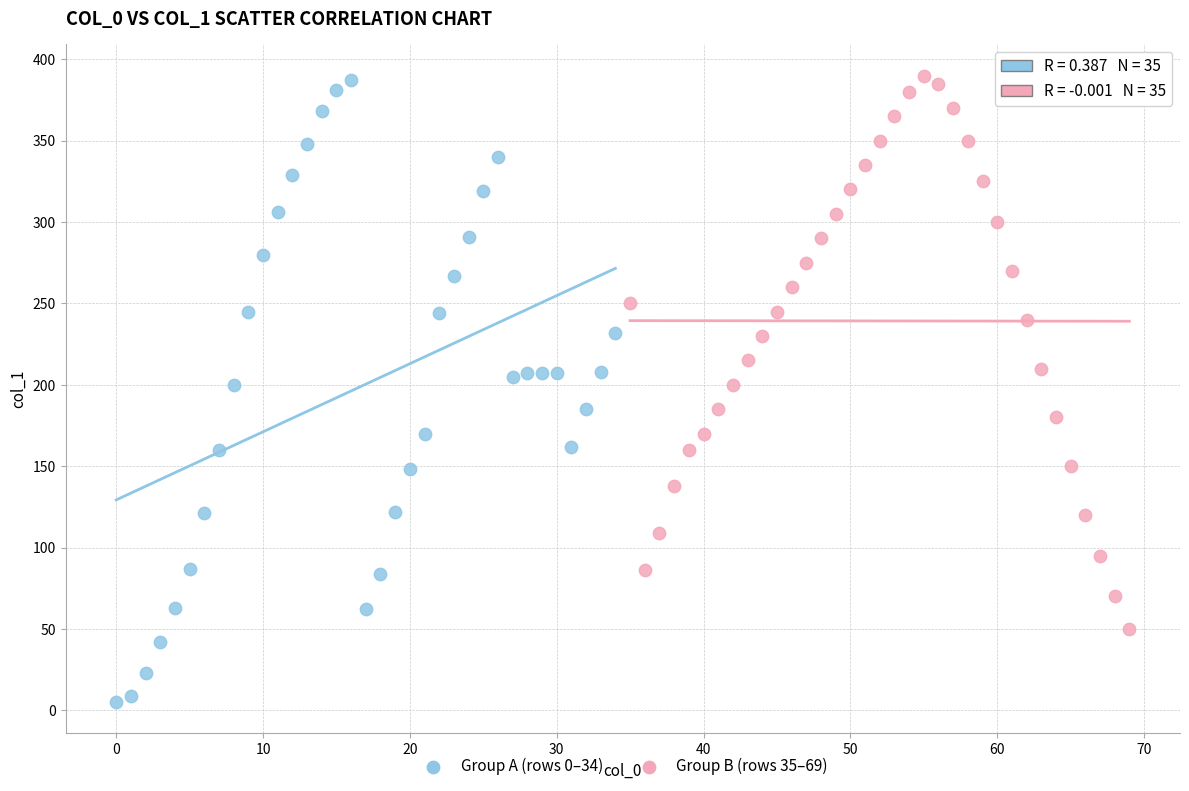

What are all the series names shown in the legend?

Group A (rows 0–34), Group B (rows 35–69)